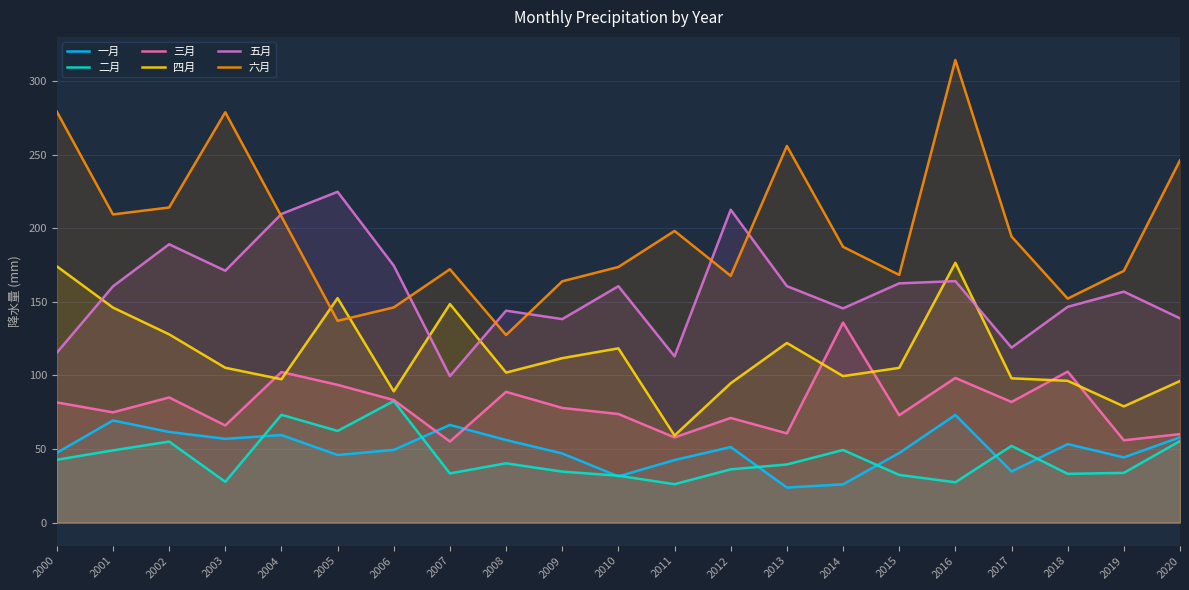

How many times do 五月 and 六月 cross each other?

6